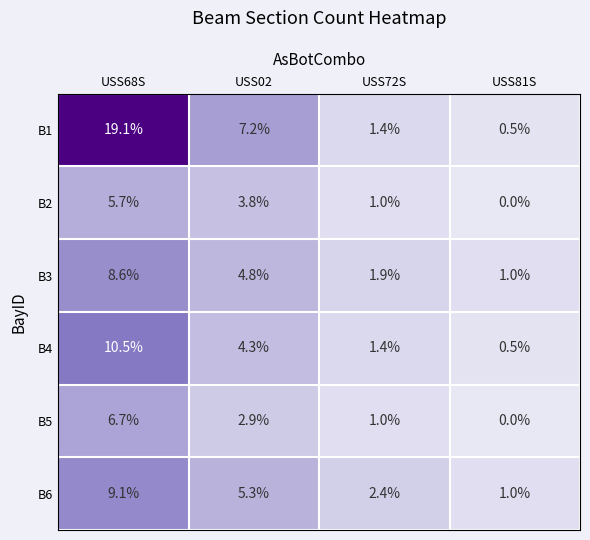

Count the number of data series in this chart.

6